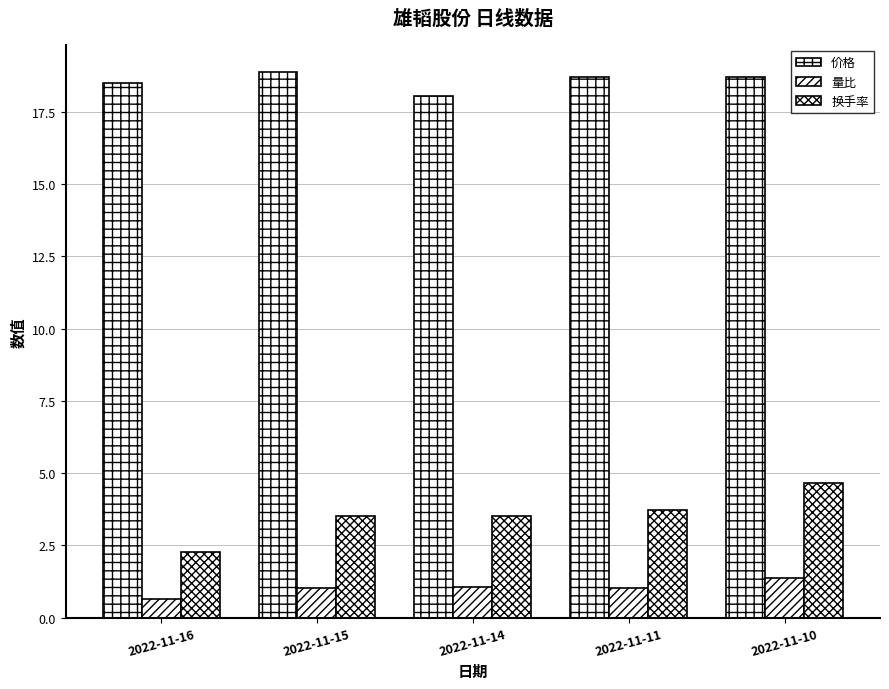

Does the chart contain any negative values?

No